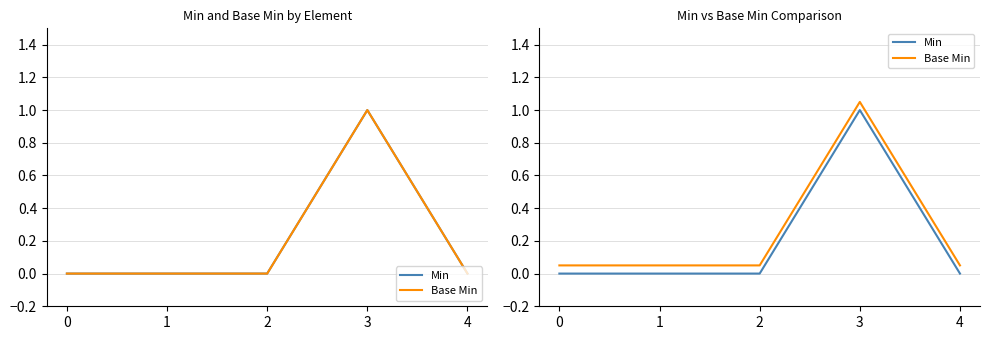

Count the number of data series in this chart.

2